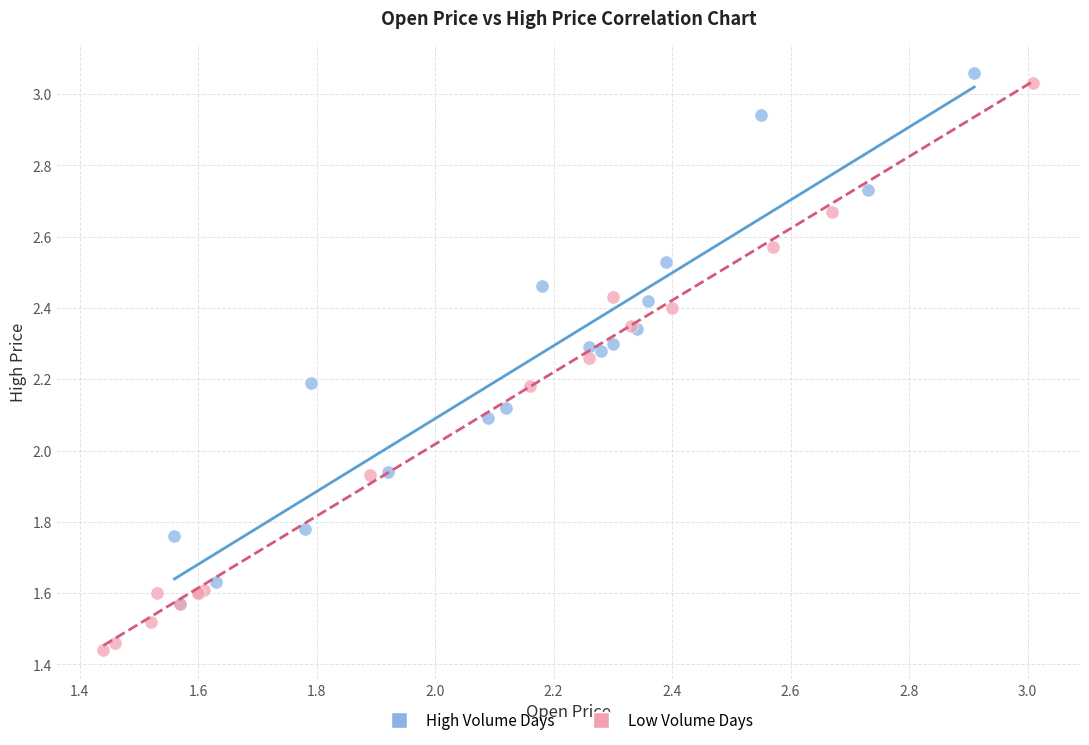

Which series reaches the minimum Y coordinate?

Low Volume Days